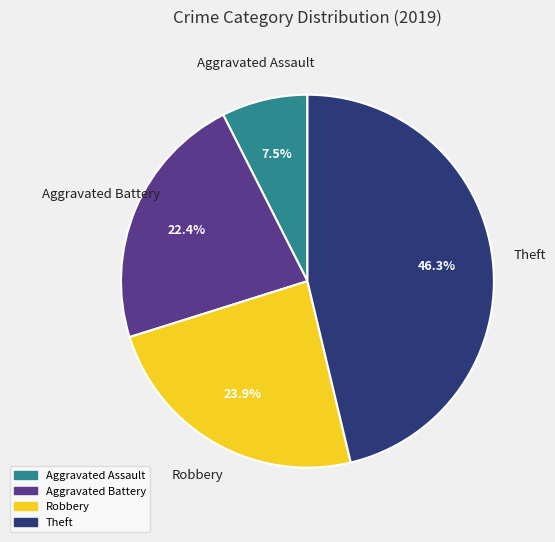

What is the total percentage of Aggravated Battery and Aggravated Assault?

29.9%